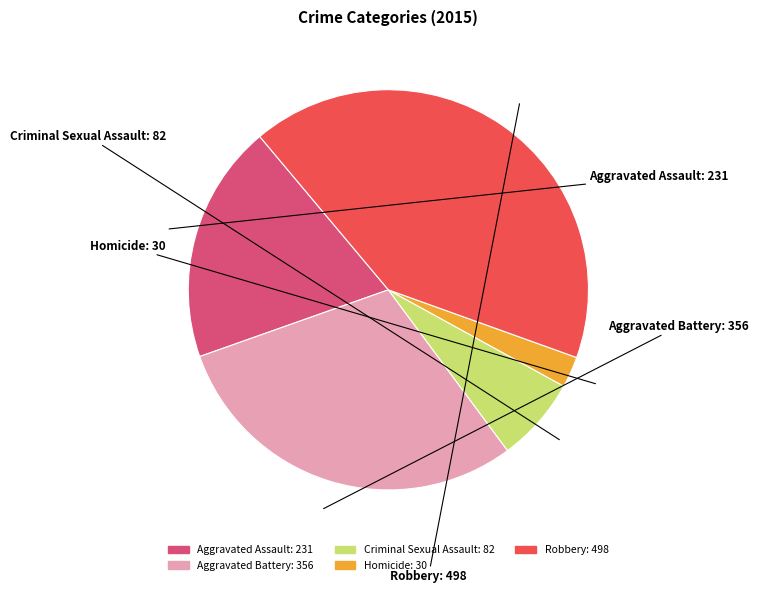

Is the sum of Aggravated Assault and Robbery greater than half?

Yes